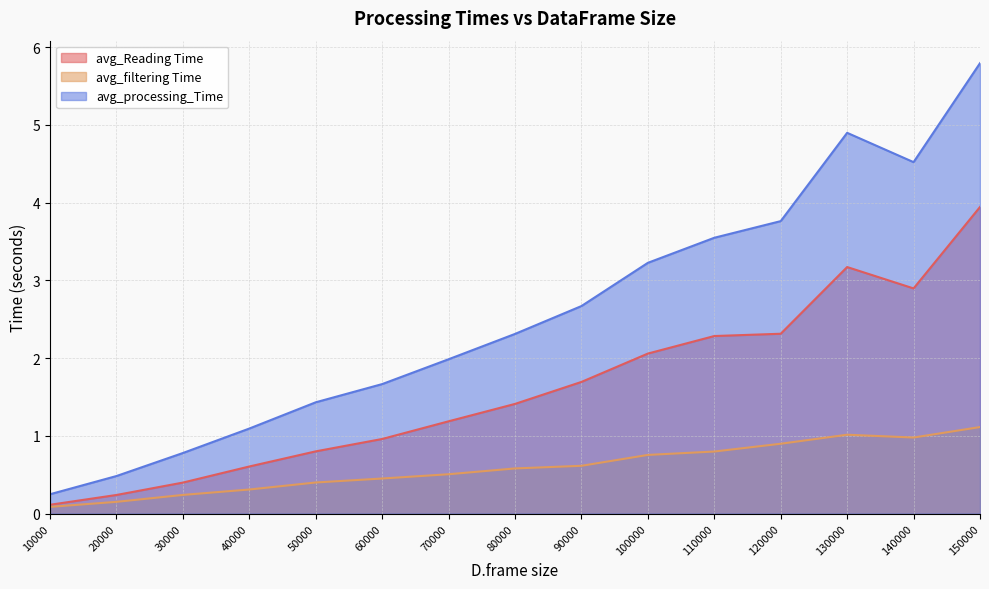

Reading right to left, transcribe all the data shown in this chart.

avg_Reading Time: 3.9	2.9	3.2	2.3	2.3	2.1	1.7	1.4	1.2	1.0	0.8	0.6	0.4	0.2	0.1
avg_filtering Time: 1.1	1.0	1.0	0.9	0.8	0.8	0.6	0.6	0.5	0.5	0.4	0.3	0.2	0.2	0.1
avg_processing_Time: 5.8	4.5	4.9	3.8	3.5	3.2	2.7	2.3	2.0	1.7	1.4	1.1	0.8	0.5	0.2